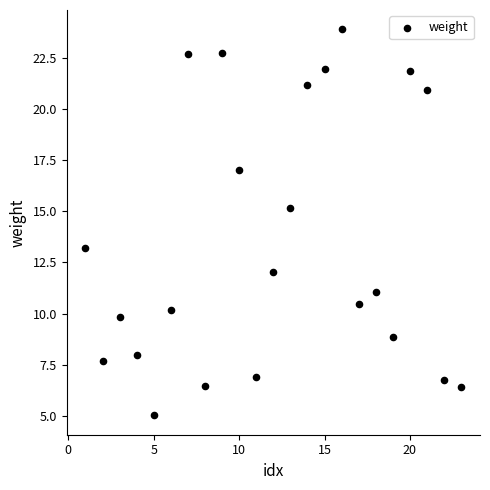

What is the range of X values (max minus min)?

22.0